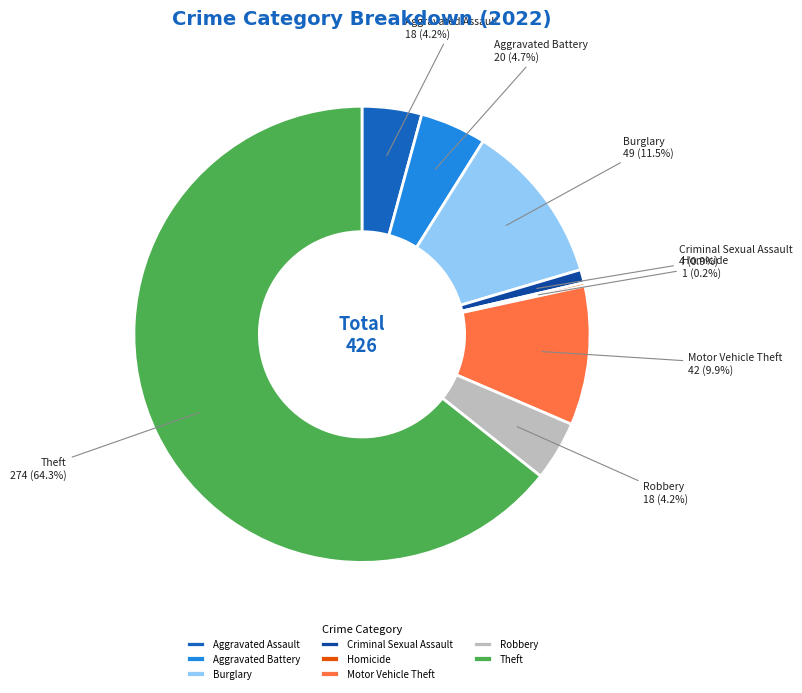

Is Theft the majority of the pie?

Yes